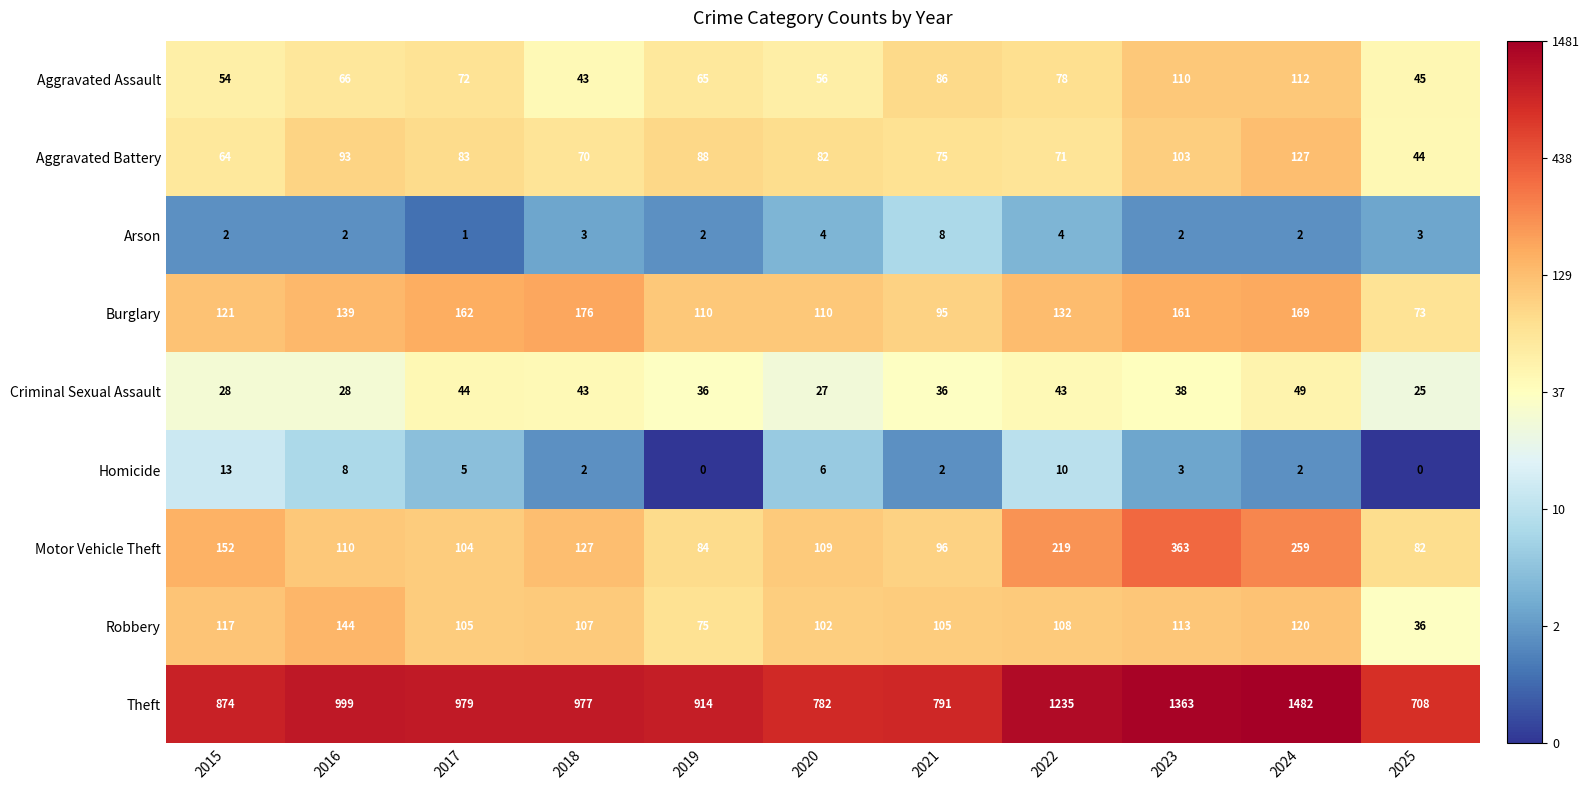

What is the greatest value displayed?

1482